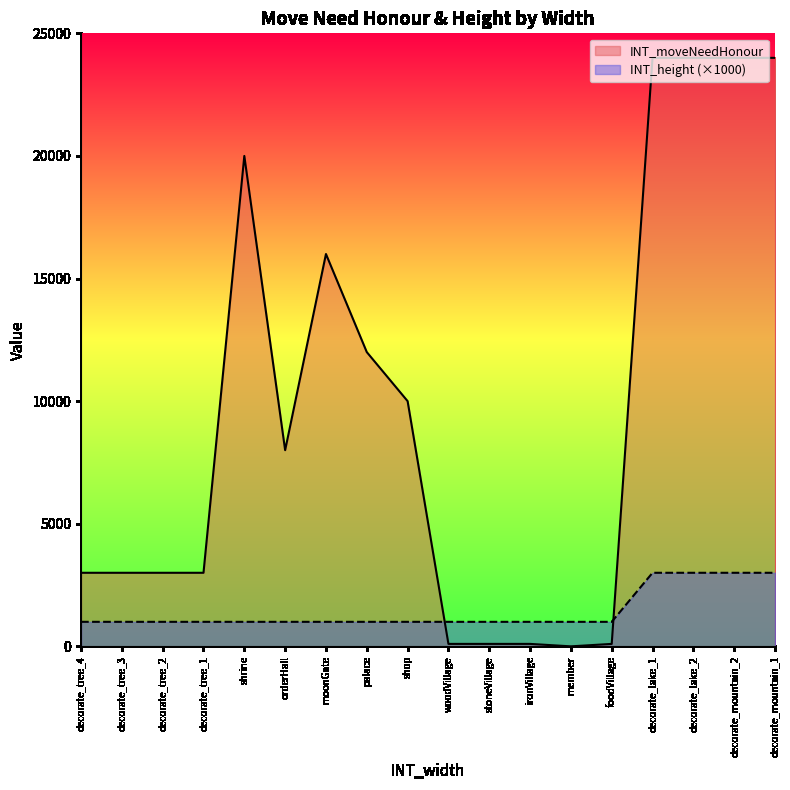

What is the maximum value shown in the chart?

24000